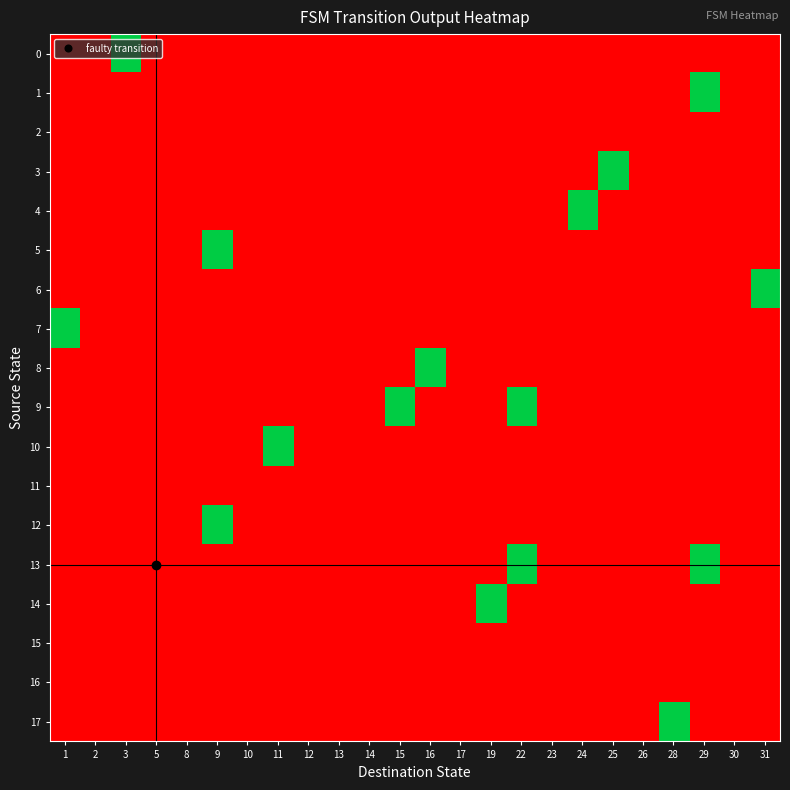

Which series has the largest total across all categories?

row_9